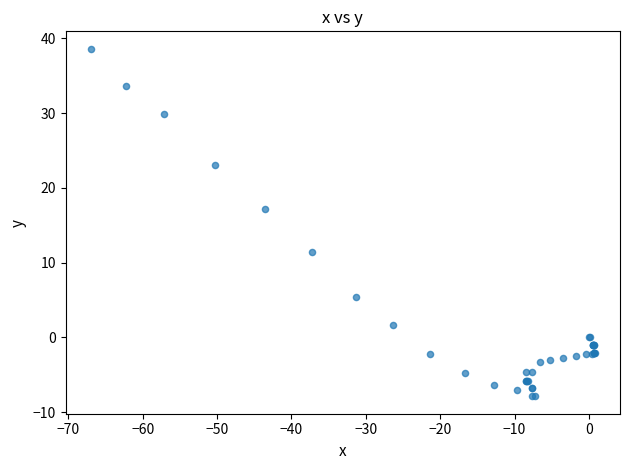

What Y value in the scatter plot is closest to 15?

17.1